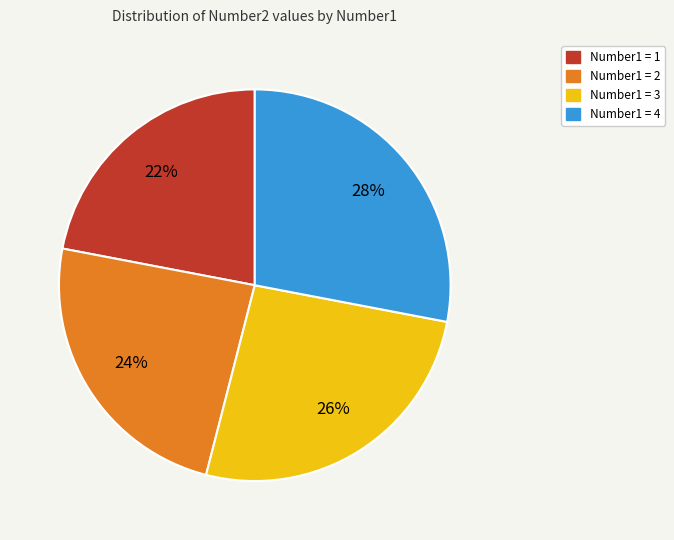

Does any single category account for the majority?

No